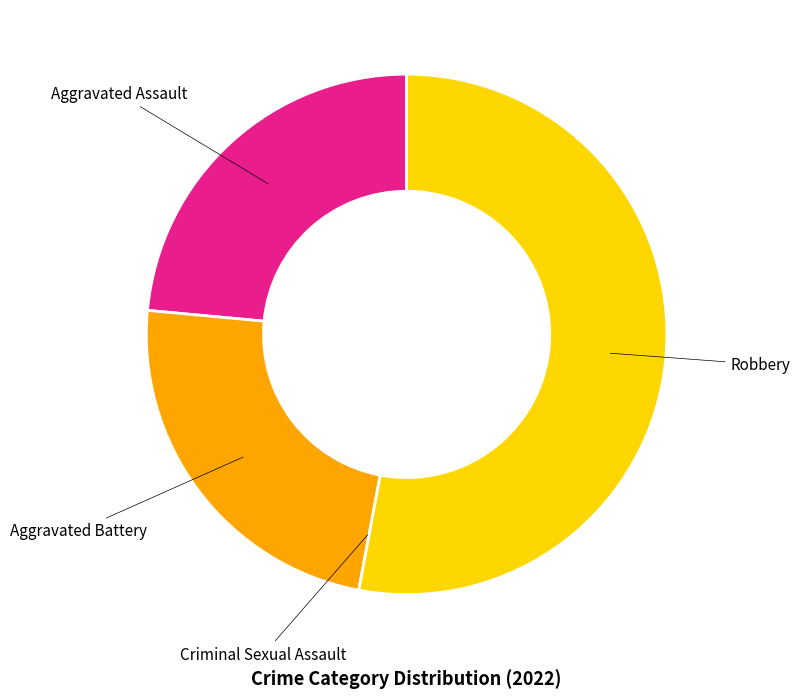

Between Aggravated Battery and Robbery, which is larger?

Robbery